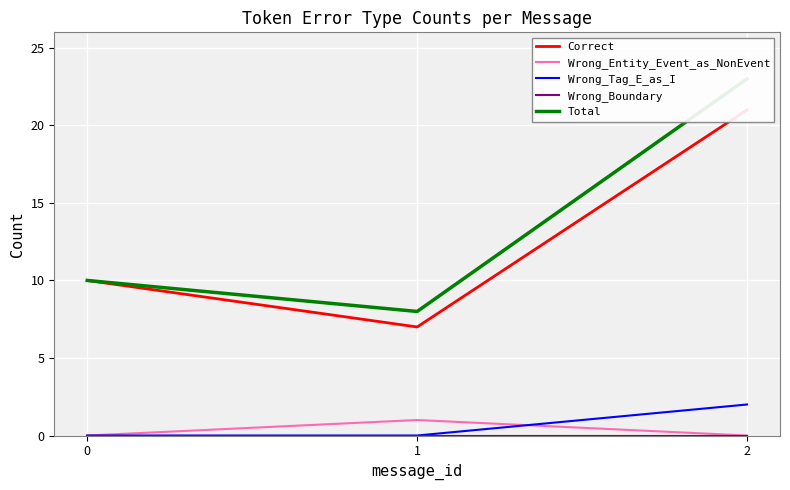

List the series in order of their peak value, lowest first.

Wrong_Boundary, Wrong_Entity_Event_as_NonEvent, Wrong_Tag_E_as_I, Correct, Total